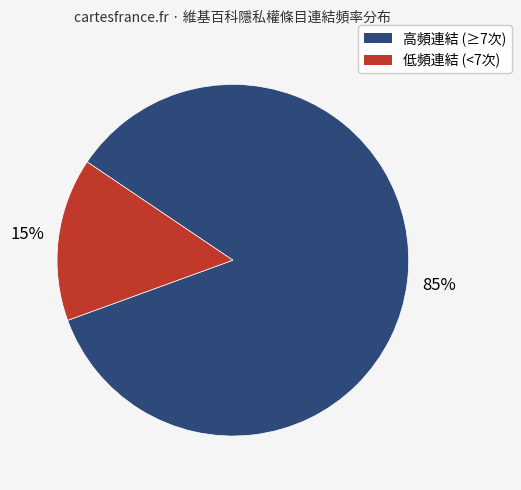

To the nearest percent, what is the difference between the largest and smallest slice percentages?

70%